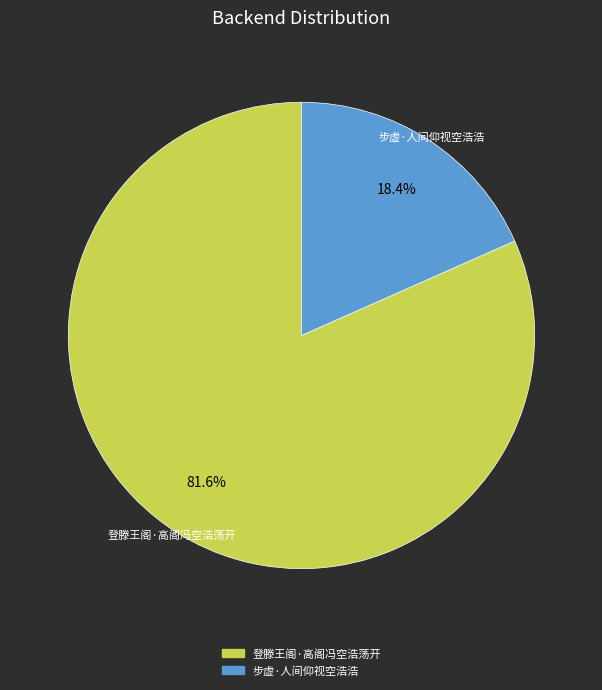

Rank the categories by value from highest to lowest.

登滕王阁·高阁冯空浩荡开, 步虚·人间仰视空浩浩